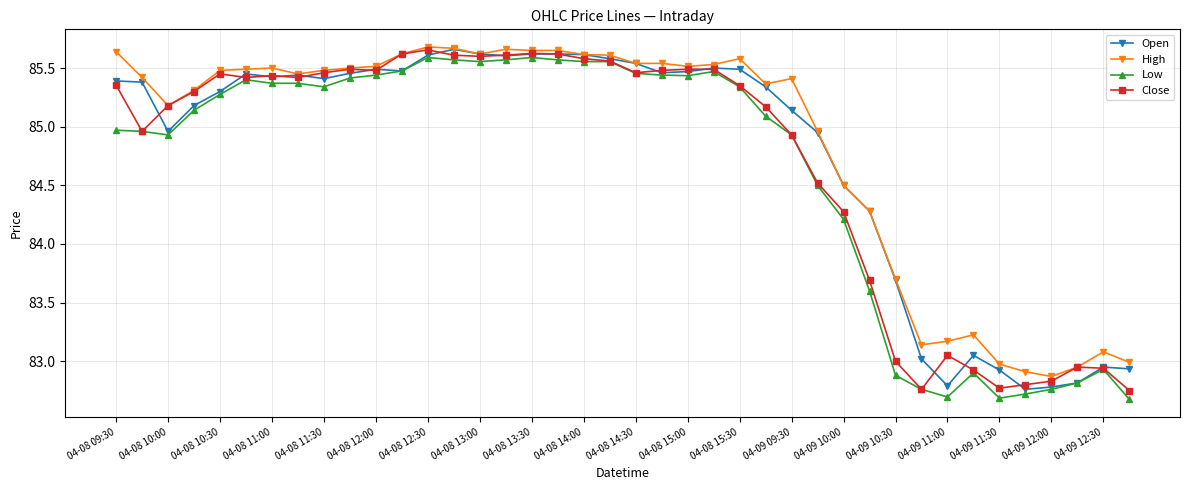

True or false: High has more than 2 interior local peaks.

True